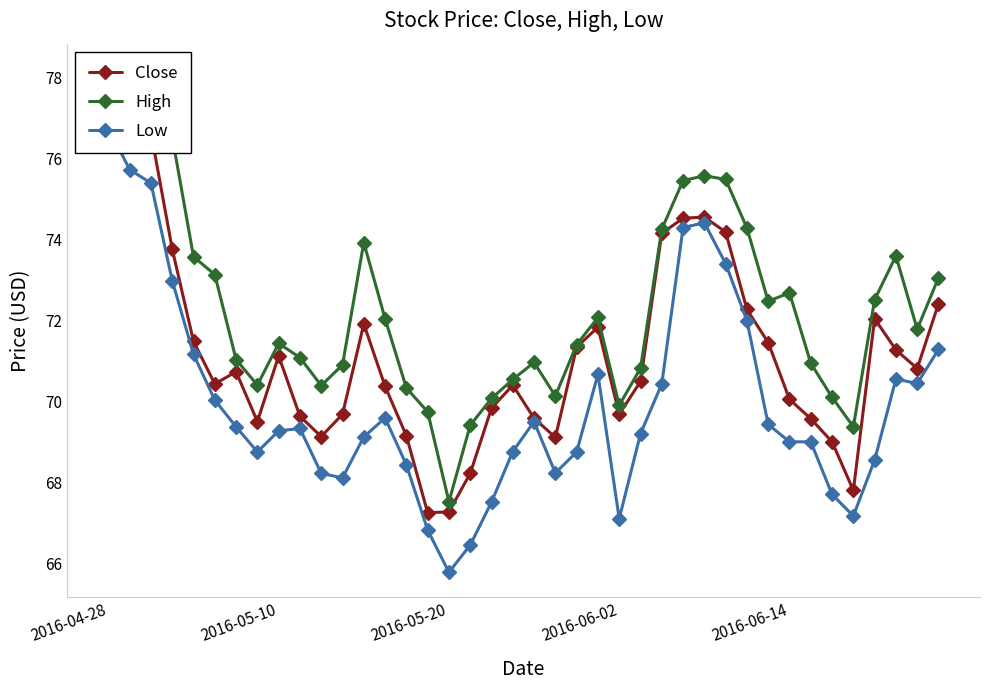

What is the difference between the Close values at 39 and 31?

1.0